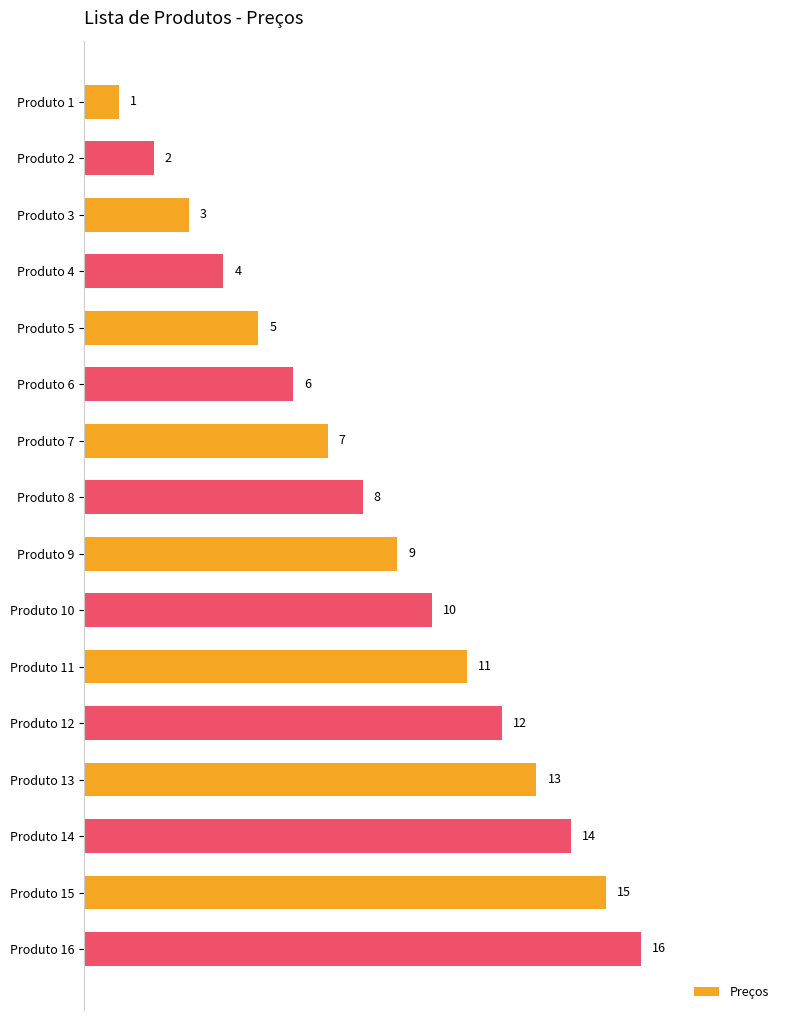

What is the difference between the values at Produto 15 and Produto 9?

6